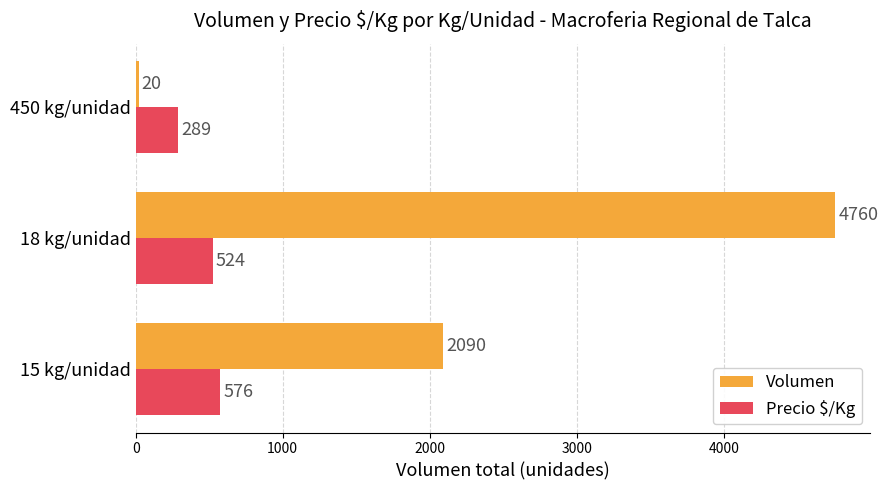

Which series changed the most between 15 kg/unidad and 18 kg/unidad?

Volumen